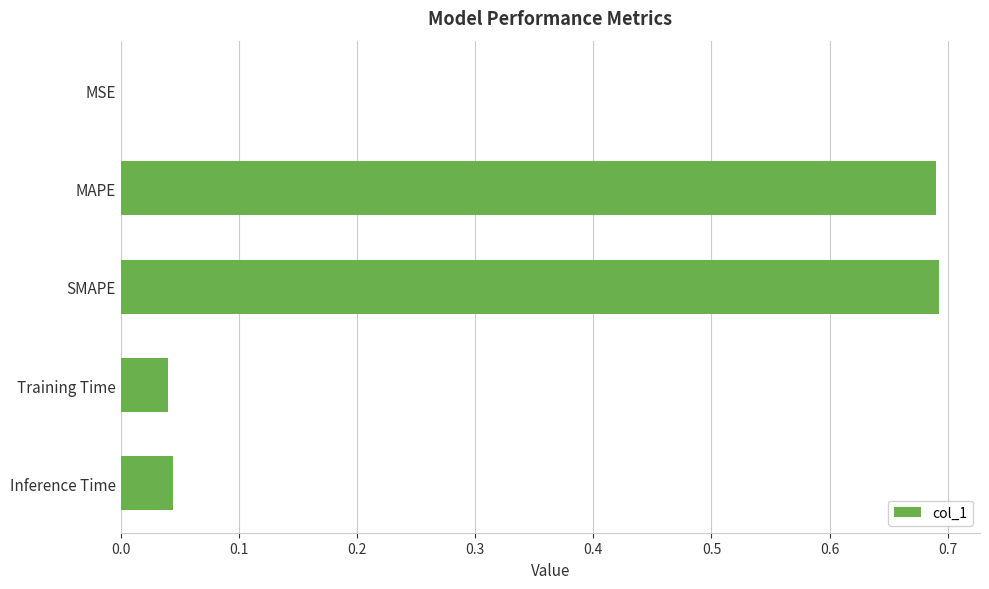

True or false: the data shows 0.0 at Training Time.

True